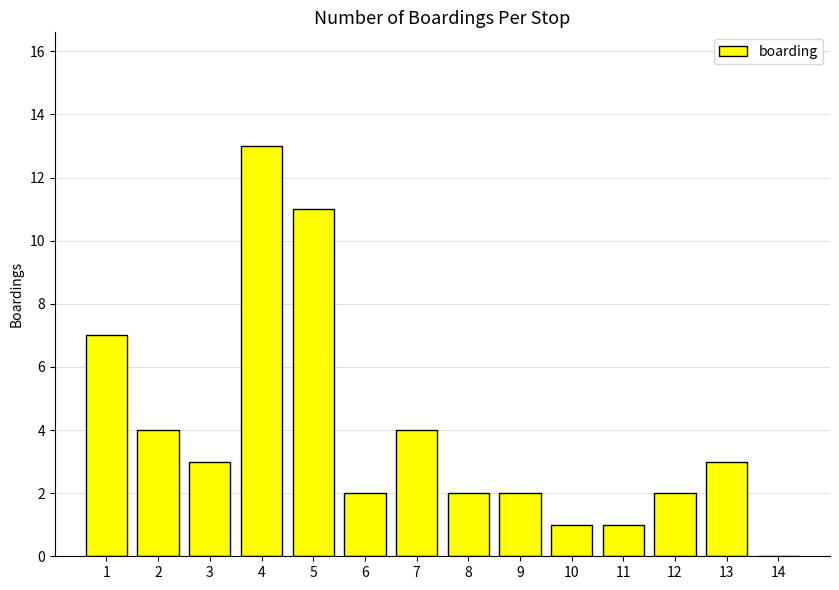

Reading right to left, extract all data points from this chart.

14=0	13=3	12=2	11=1	10=1	9=2	8=2	7=4	6=2	5=11	4=13	3=3	2=4	1=7